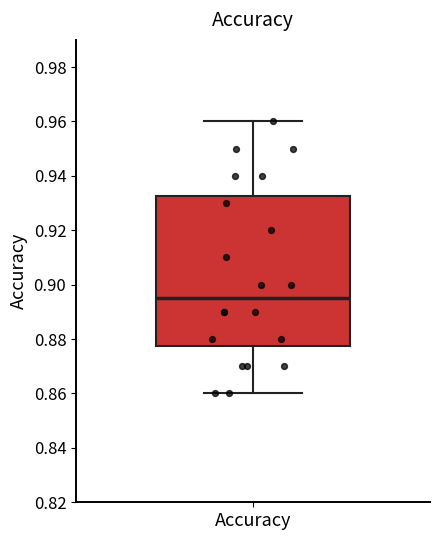

Transcribe this box plot: give where the median line is, the range the box spans, and where the two whiskers end, as read against the y-axis. The values are not printed on the chart, so give them approximately, as read against the axis.

median 0.896, box 0.878 to 0.932, whiskers 0.860 to 0.960